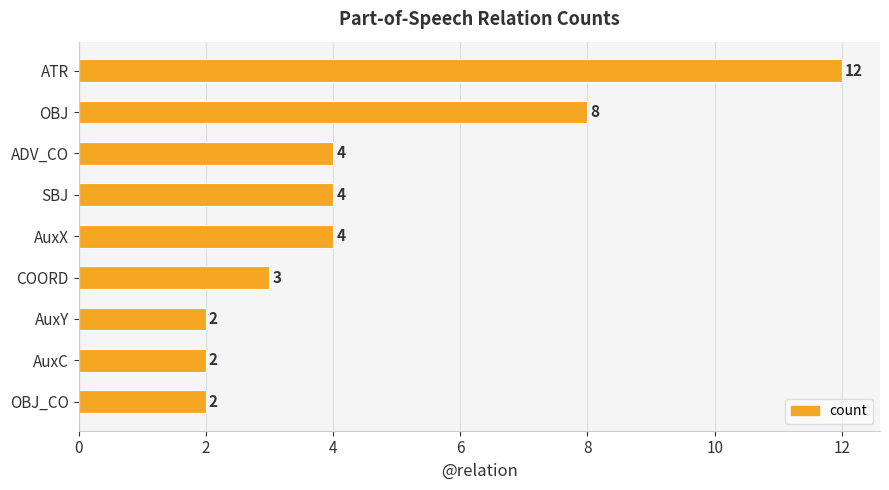

Reading bottom to top, what are all the values shown in this chart?

OBJ_CO=2	AuxC=2	AuxY=2	COORD=3	AuxX=4	SBJ=4	ADV_CO=4	OBJ=8	ATR=12